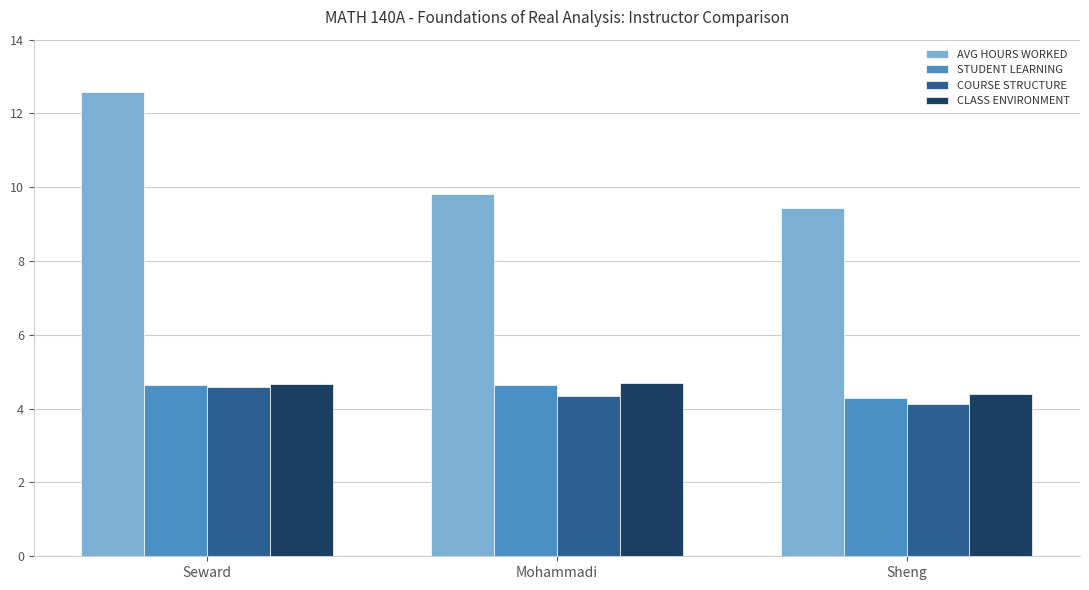

At which category is the sum across all series the highest?

Seward